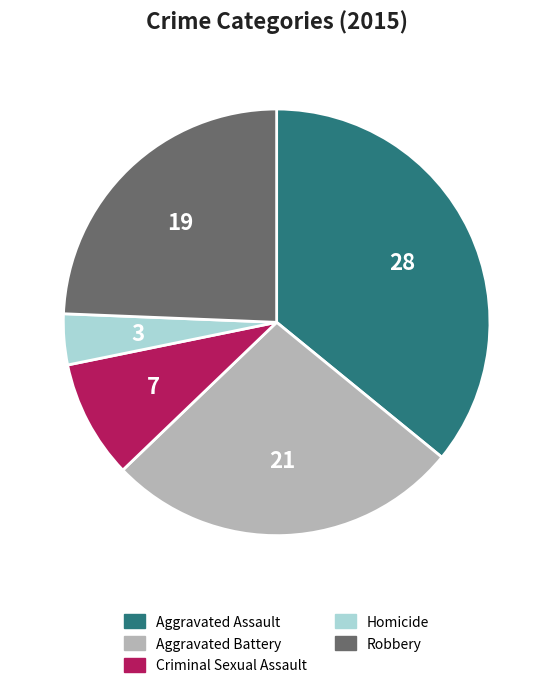

Combined, do Homicide and Aggravated Assault account for over 50%?

No